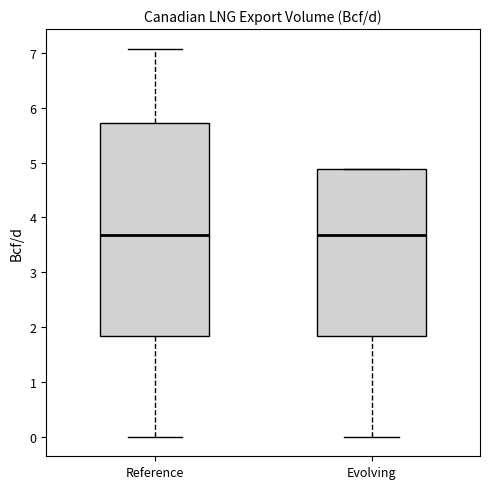

Reading left to right, read every box against the y-axis: the position of its median line, the range the box covers, and the ends of its whiskers. The values are not printed on the chart, so give them approximately, as read against the axis.

Reference: median 3.7, box 1.8 to 5.7, whiskers 0.0 to 7.1
Evolving: median 3.7, box 1.8 to 4.9, whiskers 0.0 to 4.9